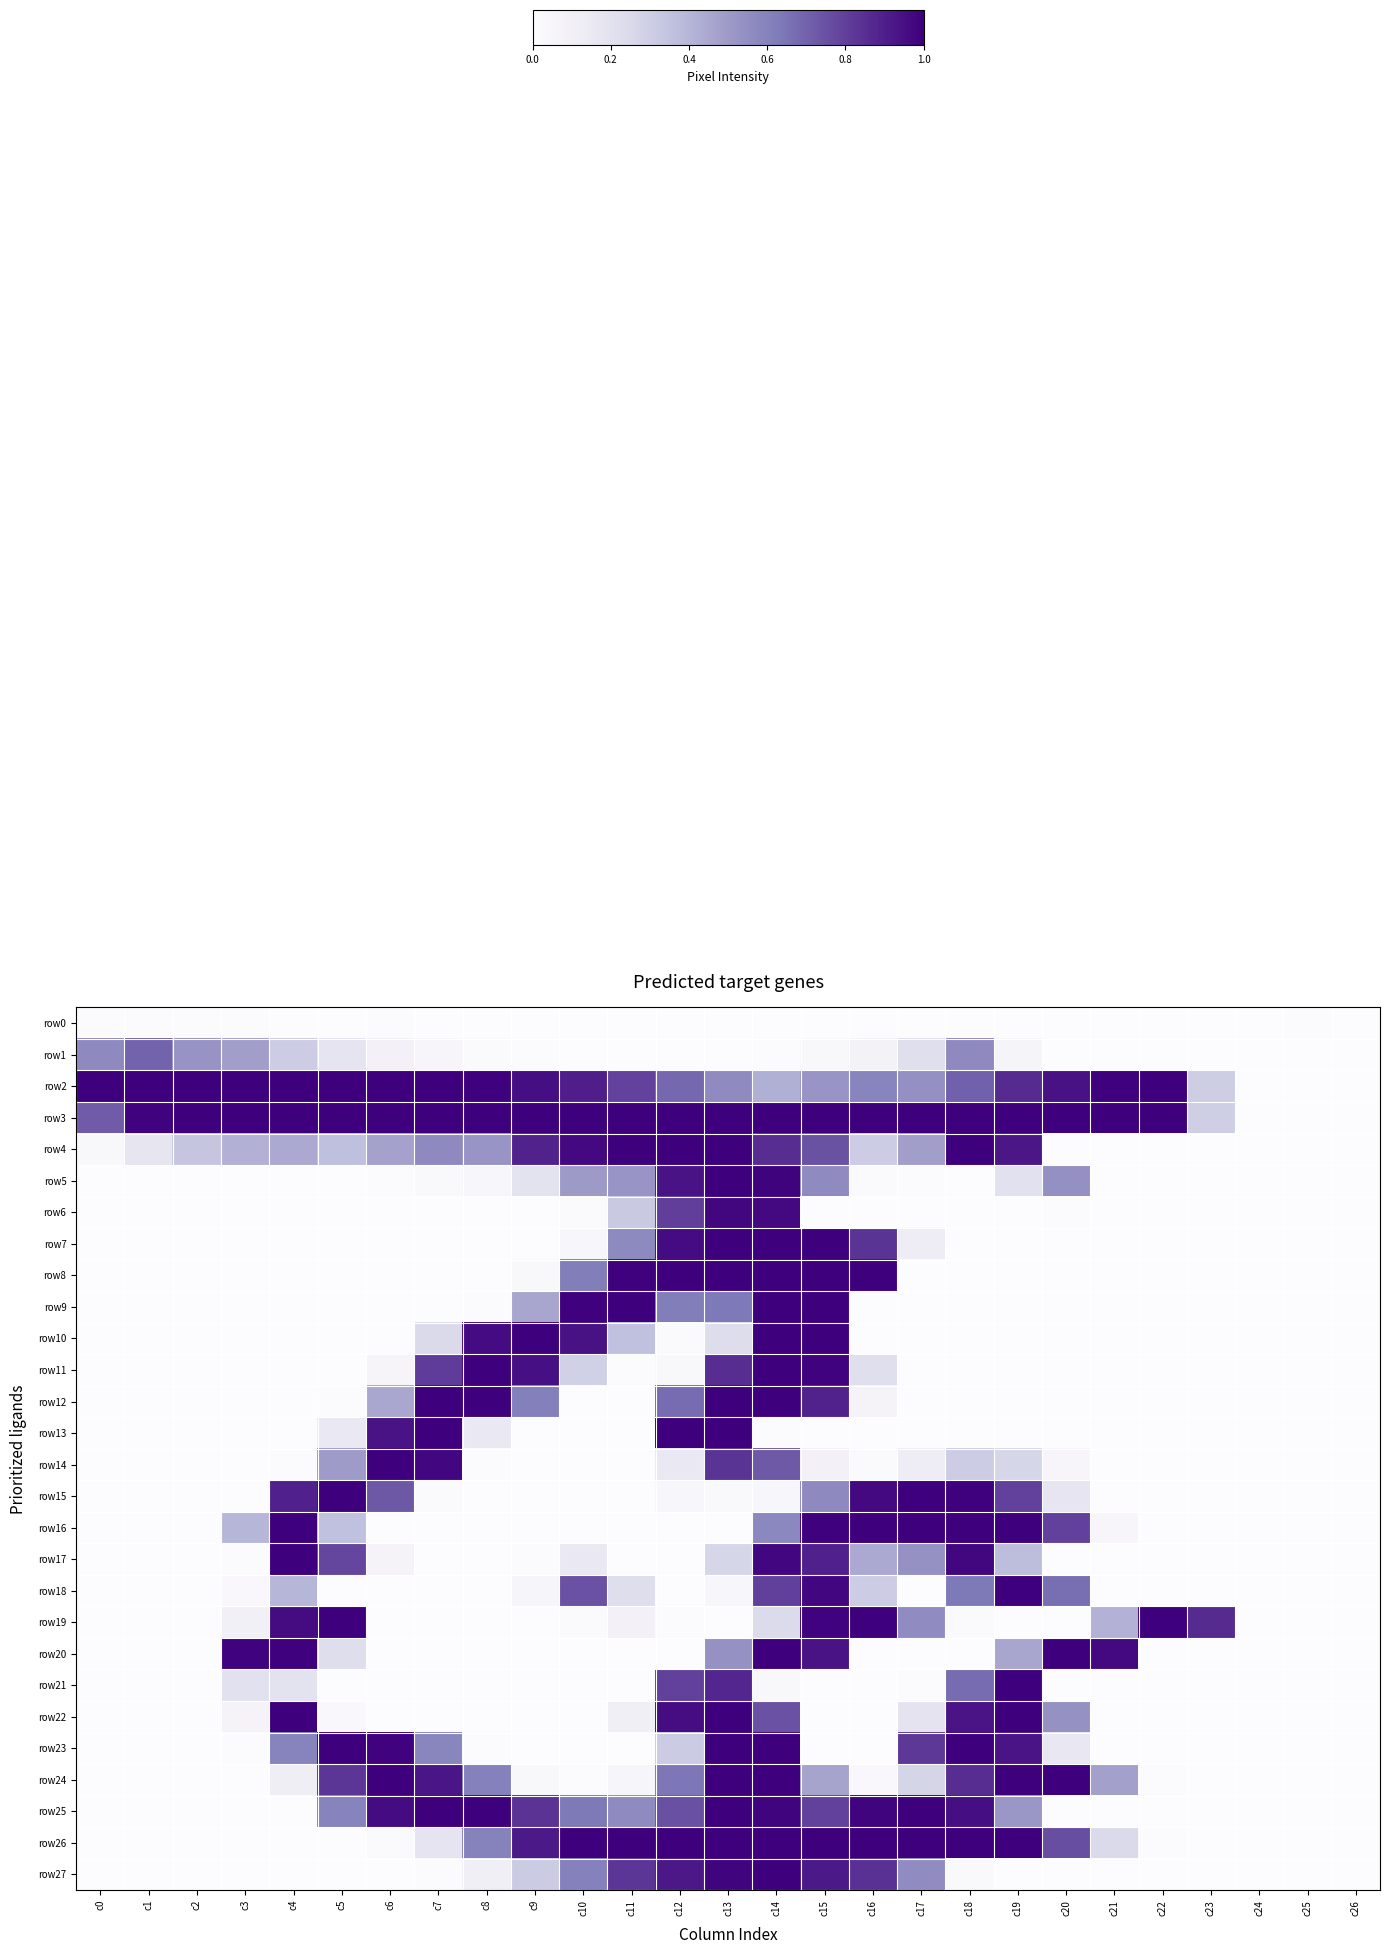

Between c11 and c26, which is larger?

c11